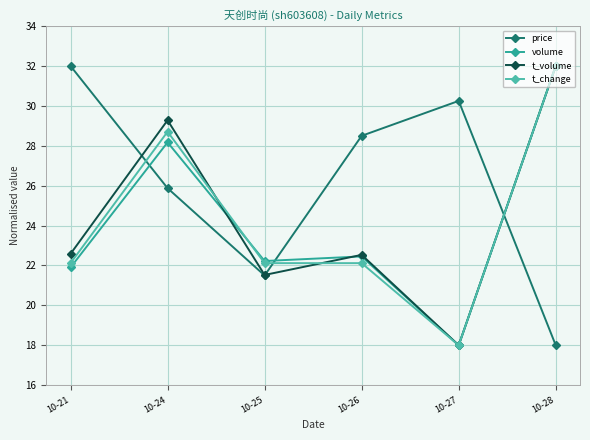

How many values in the t_change series are below 22?

1